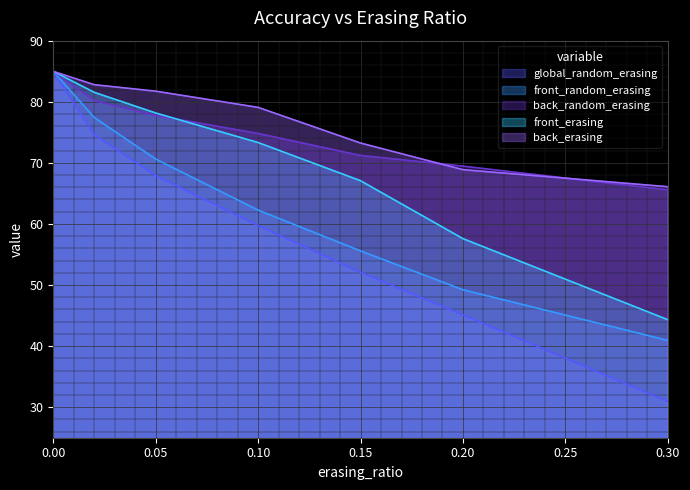

Reading right to left, what are all the values shown in this chart?

global_random_erasing: 0.3=30.9	0.2=45.1	0.15=52.1	0.1=59.8	0.05=67.9	0.02=74.6	0=85.0
front_random_erasing: 0.3=40.9	0.2=49.2	0.15=55.6	0.1=62.3	0.05=70.6	0.02=77.4	0=85.0
back_random_erasing: 0.3=65.6	0.2=69.5	0.15=71.2	0.1=74.8	0.05=77.8	0.02=80.2	0=85.0
front_erasing: 0.3=44.3	0.2=57.6	0.15=67.1	0.1=73.3	0.05=78.2	0.02=81.5	0=85.0
back_erasing: 0.3=66.1	0.2=68.9	0.15=73.2	0.1=79.1	0.05=81.7	0.02=82.8	0=85.0